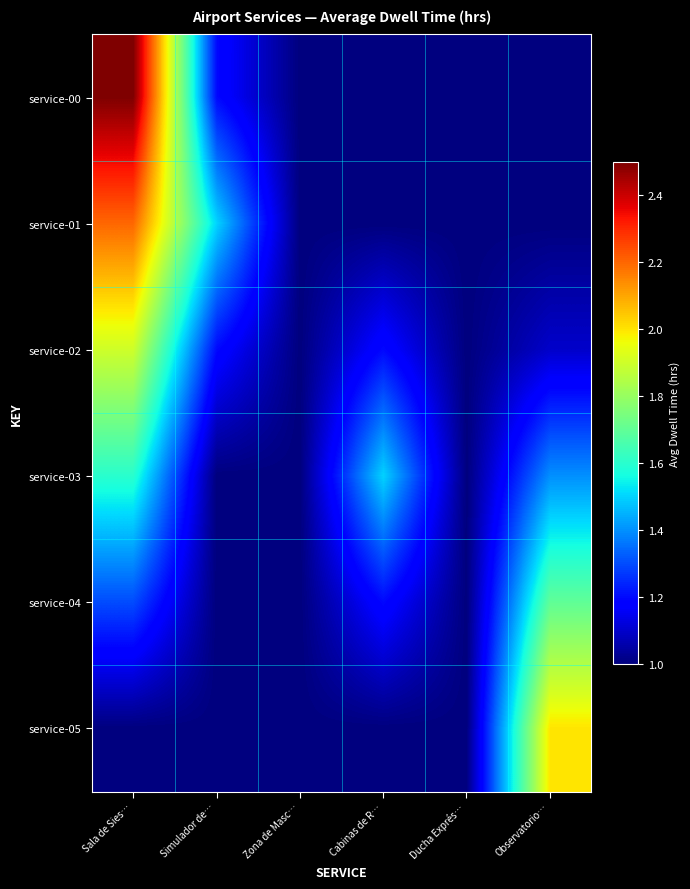

Reading left to right, extract all data points from this chart.

service-00: Sala de Sies…=2.5	Simulador de…=1.2	Zona de Masc…=1.0	Cabinas de R…=1.0	Ducha Exprés…=1.0	Observatorio…=1.0
service-01: Sala de Sies…=2.2	Simulador de…=1.5	Zona de Masc…=1.0	Cabinas de R…=1.0	Ducha Exprés…=1.0	Observatorio…=1.0
service-02: Sala de Sies…=1.9	Simulador de…=1.2	Zona de Masc…=1.0	Cabinas de R…=1.2	Ducha Exprés…=1.0	Observatorio…=1.1
service-03: Sala de Sies…=1.6	Simulador de…=1.0	Zona de Masc…=1.0	Cabinas de R…=1.5	Ducha Exprés…=1.0	Observatorio…=1.4
service-04: Sala de Sies…=1.3	Simulador de…=1.0	Zona de Masc…=1.0	Cabinas de R…=1.2	Ducha Exprés…=1.0	Observatorio…=1.7
service-05: Sala de Sies…=1.0	Simulador de…=1.0	Zona de Masc…=1.0	Cabinas de R…=1.0	Ducha Exprés…=1.0	Observatorio…=2.0